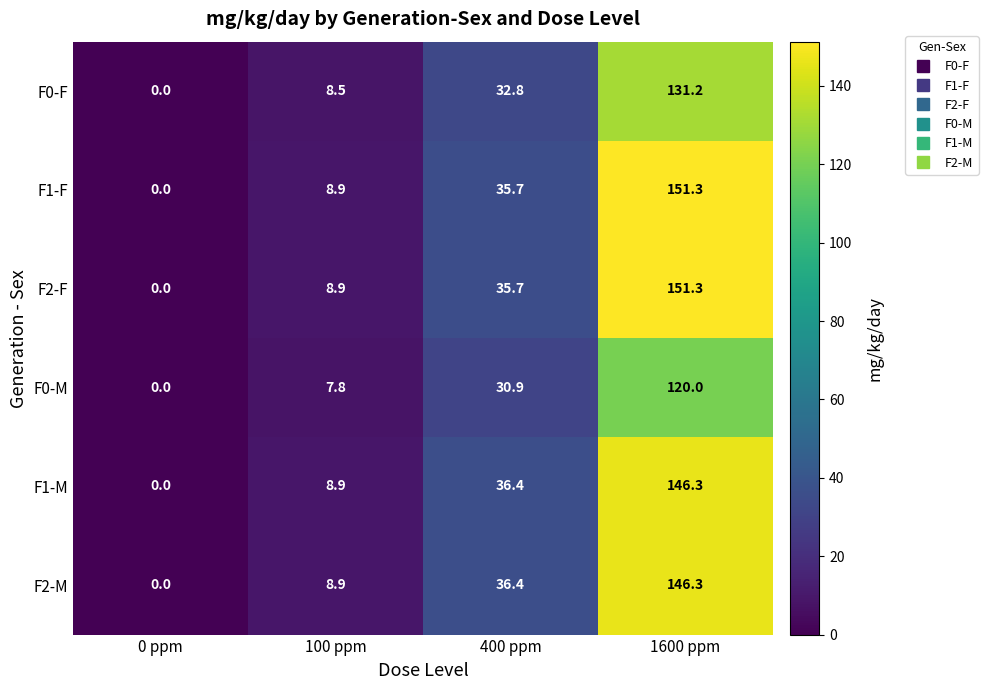

What is the sum of the F2-M values at 0 ppm and 1600 ppm?

146.3